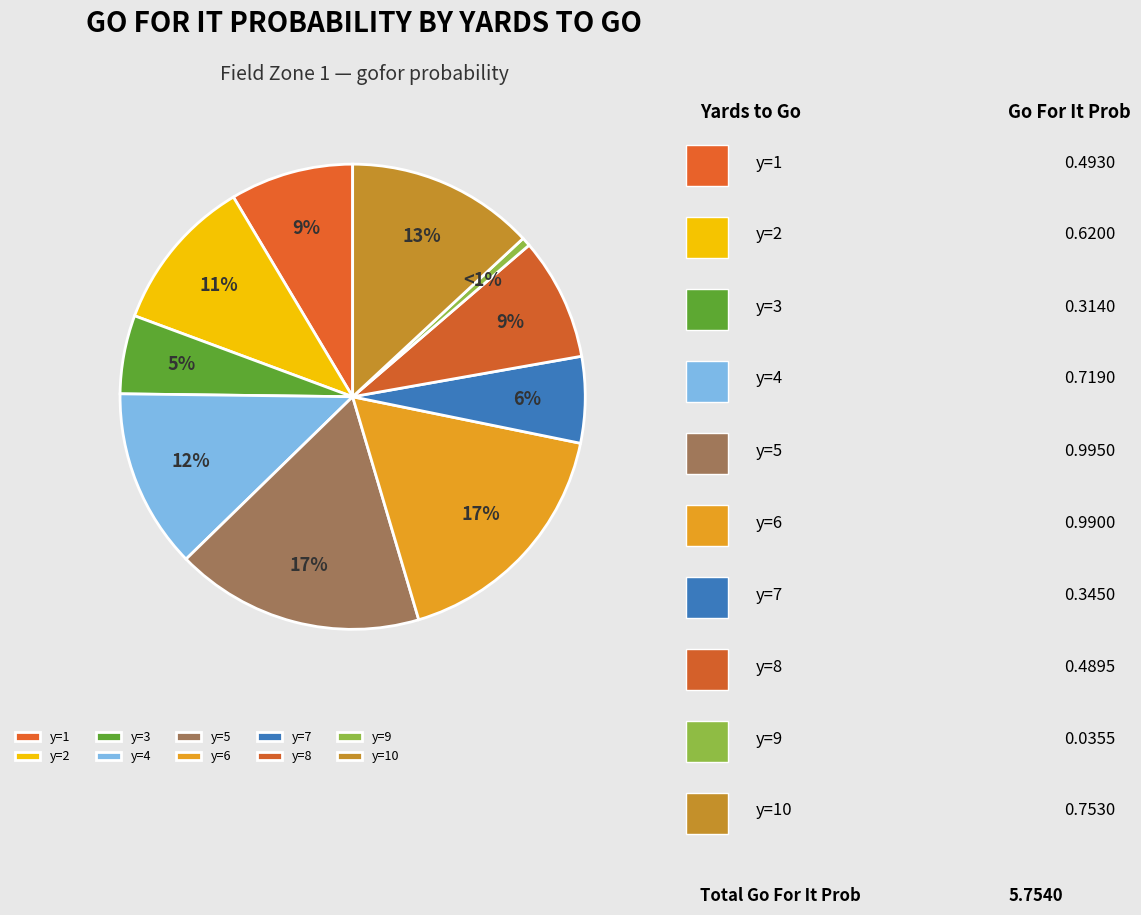

Count the number of slices in the pie.

10